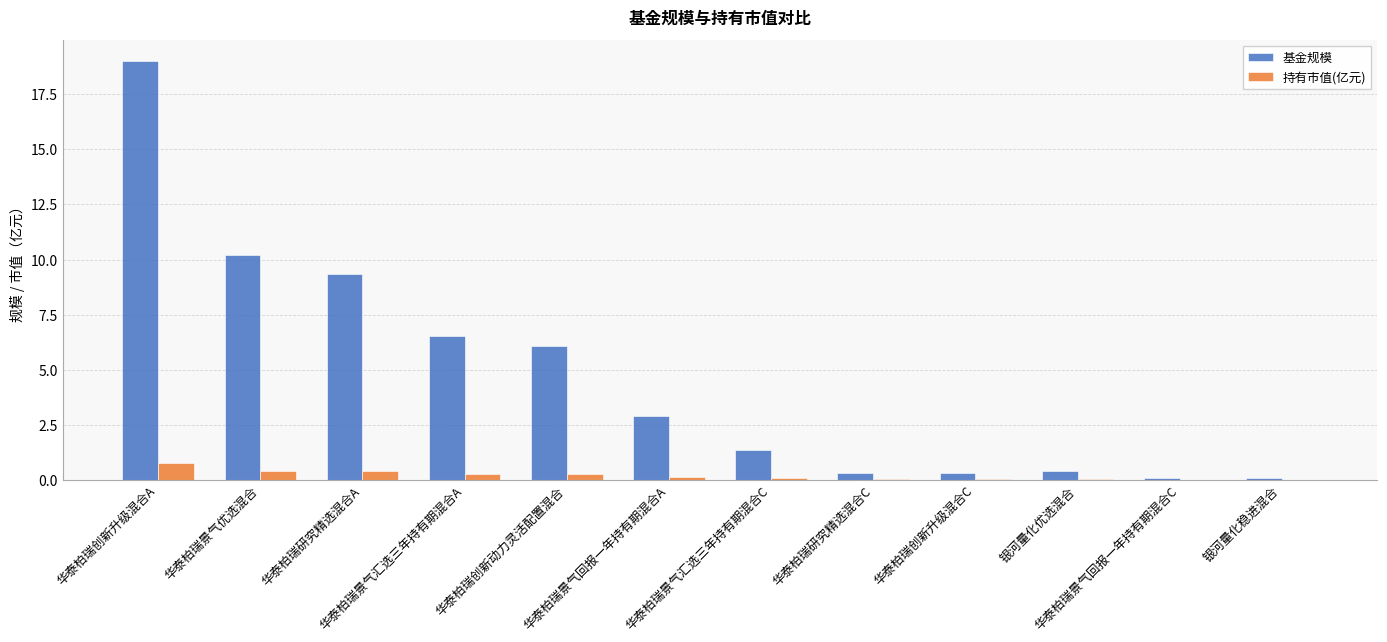

How many values in the 基金规模 series exceed 2?

6